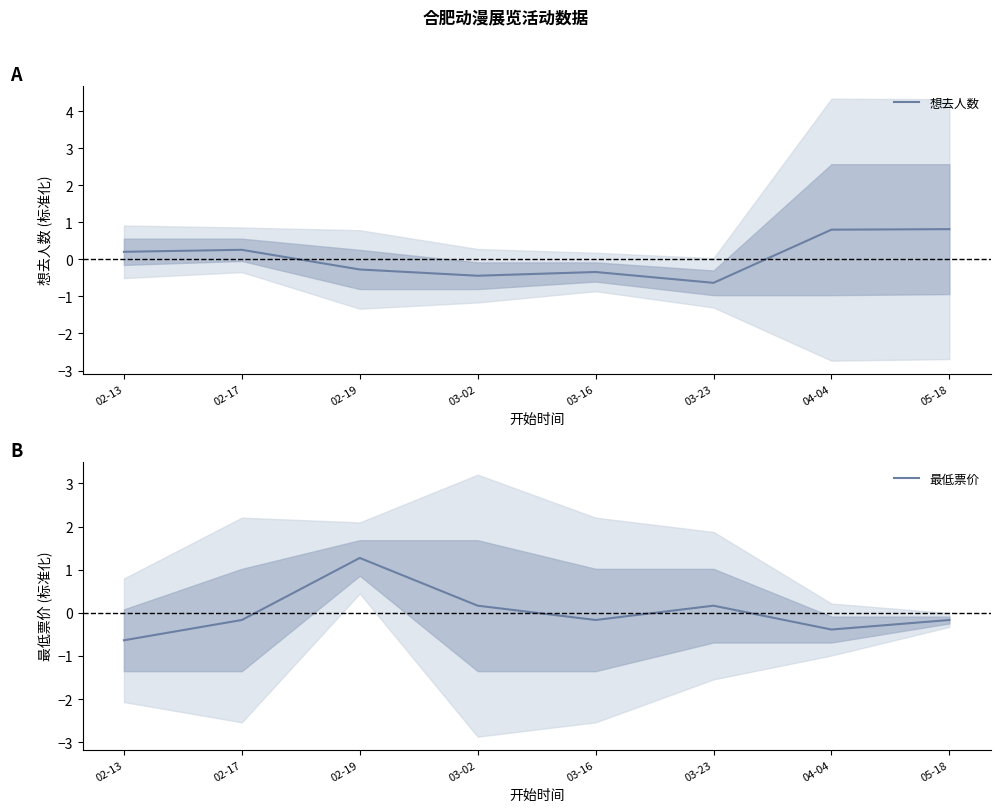

Reading right to left, list all the values displayed in this chart.

想去人数: 0.8	0.8	-0.6	-0.3	-0.4	-0.3	0.3	0.2
最低票价: -0.2	-0.4	0.2	-0.2	0.2	1.3	-0.2	-0.6